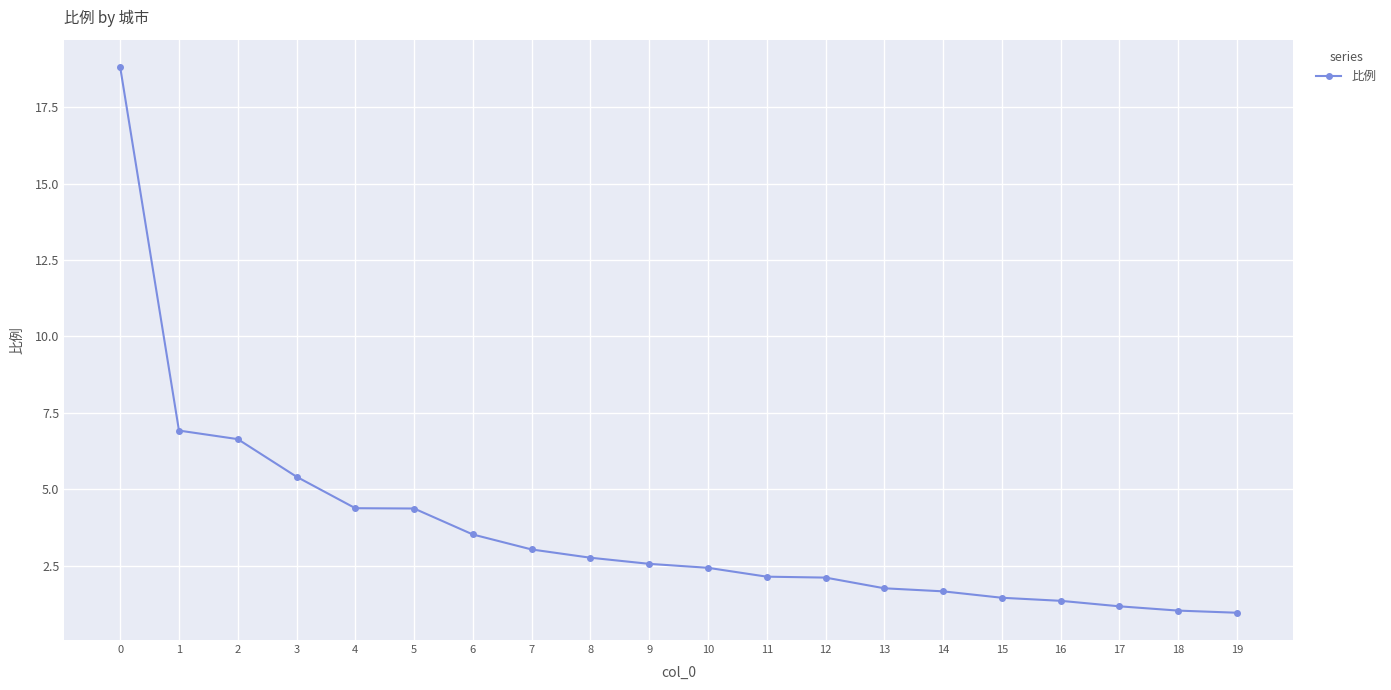

The chart shows a value of 0.7 at 11. True or false?

False